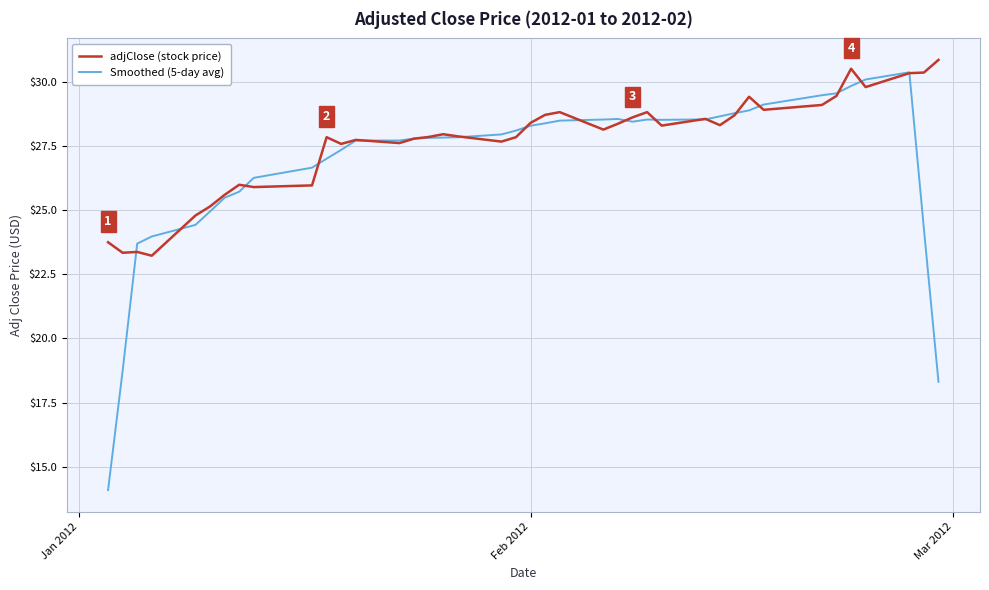

What is the highest value of the Smoothed (5-day avg) series?

30.4